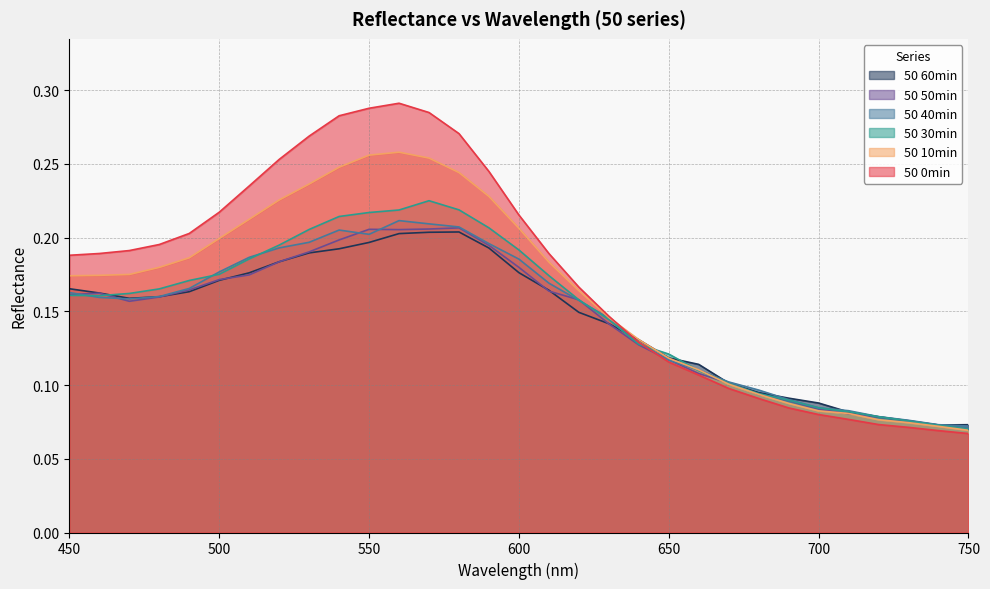

Is it true that 50 40min equals 0.4 at 550?

False